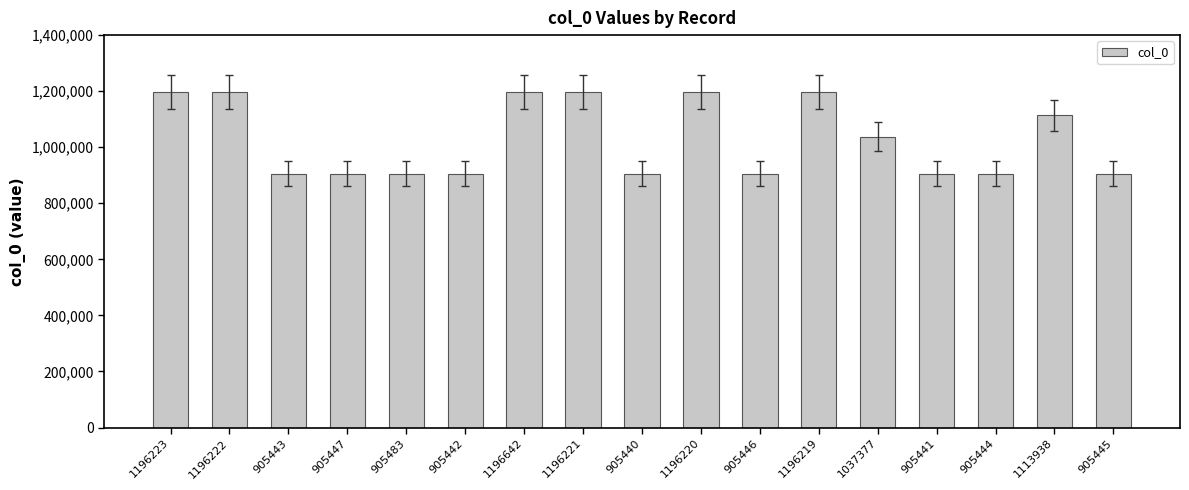

What is the sum of all values?

17478093